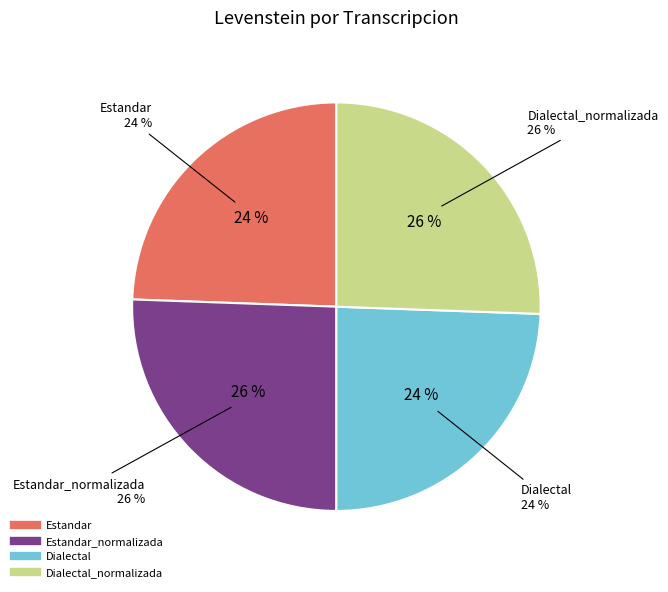

To the nearest percent, what is the difference between the Estandar_normalizada and Estandar slice percentages?

1%